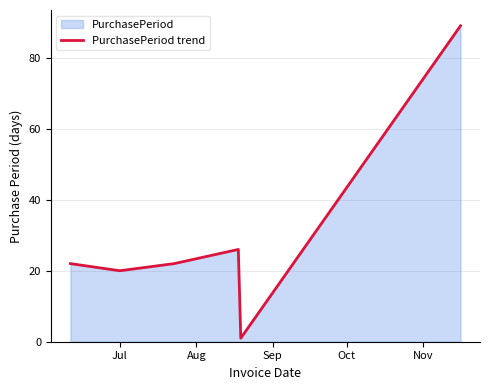

What is the maximum value shown in the chart?

89